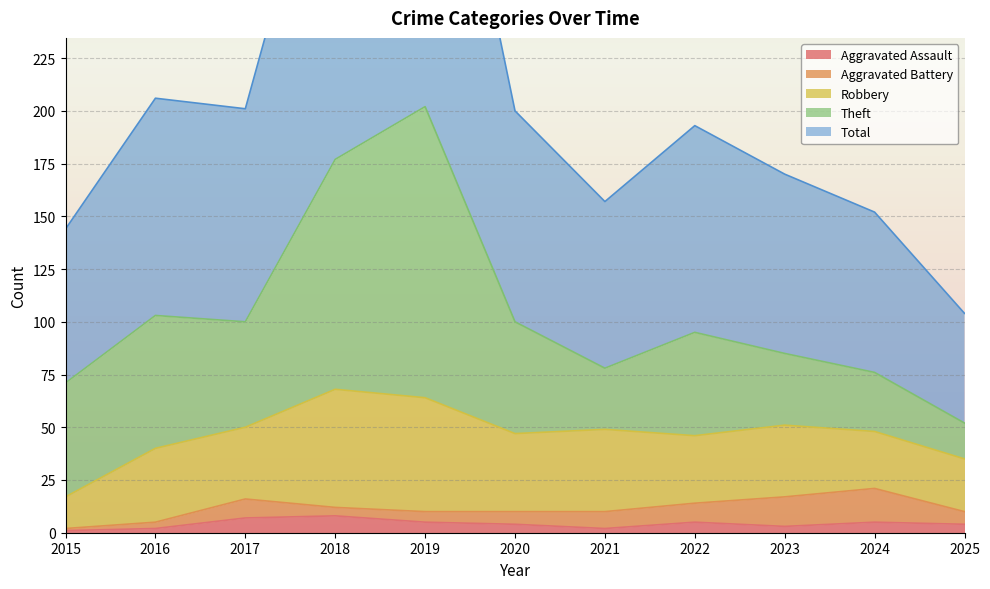

Is the value of Robbery at 2023 greater than the value of Aggravated Assault at 2018?

Yes